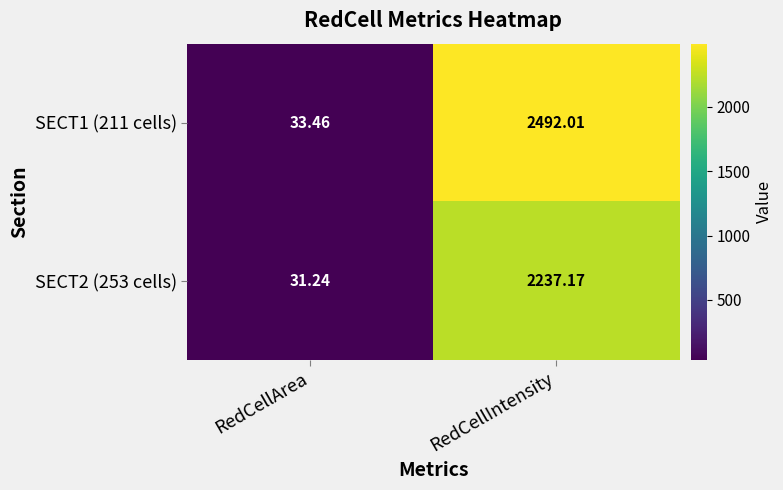

At which label is SECT1 (211 cells) closest to 1262?

RedCellArea